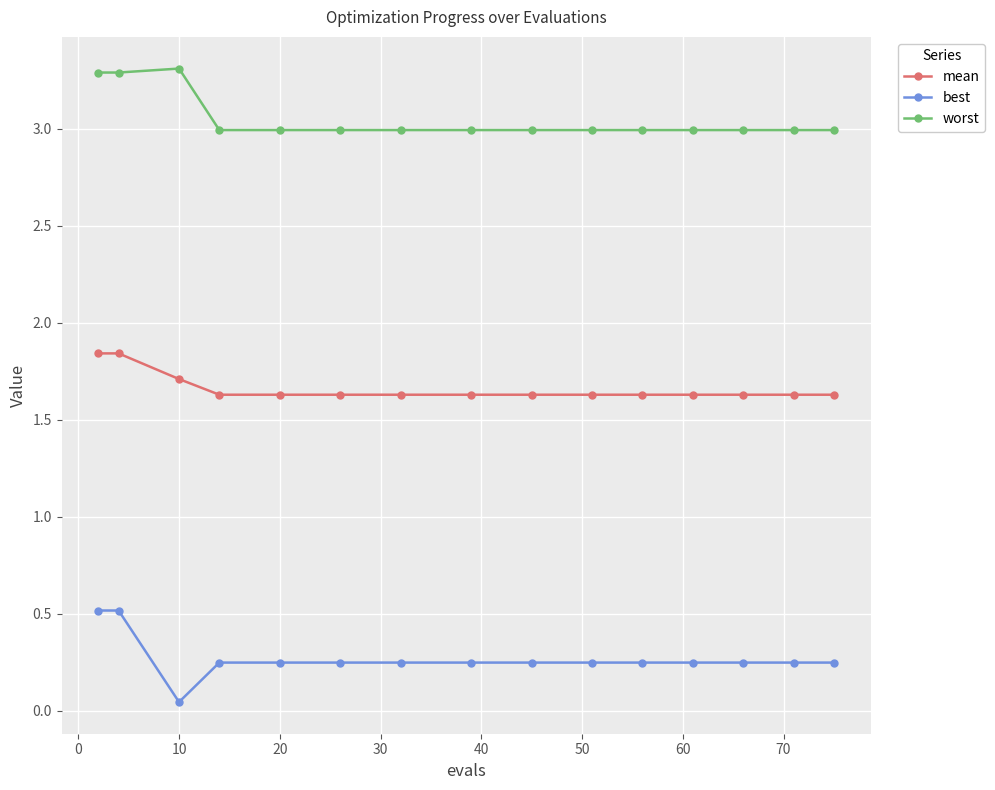

How many lines are shown in the chart?

3